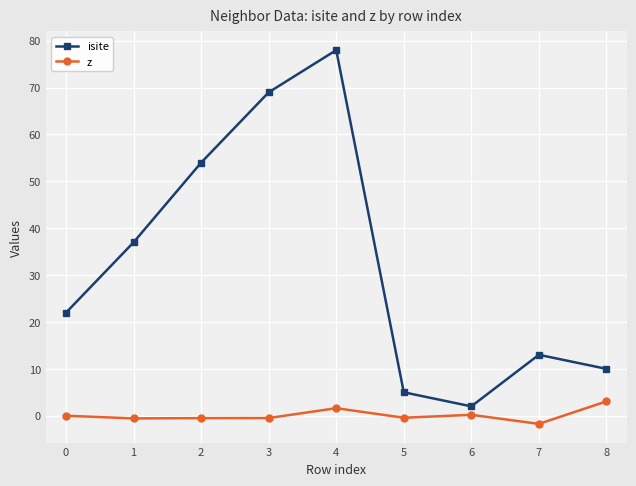

True or false: isite and z intersect in this chart.

False